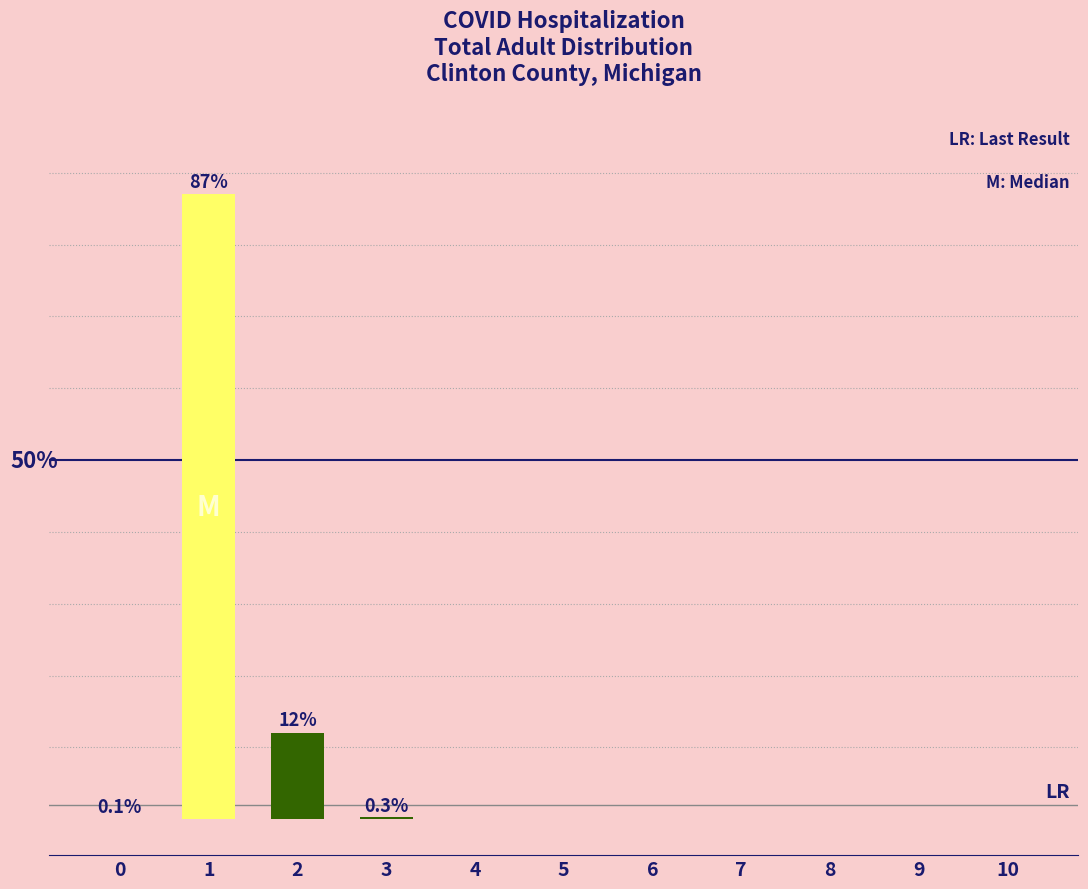

How many data points in cases are above 0?

2